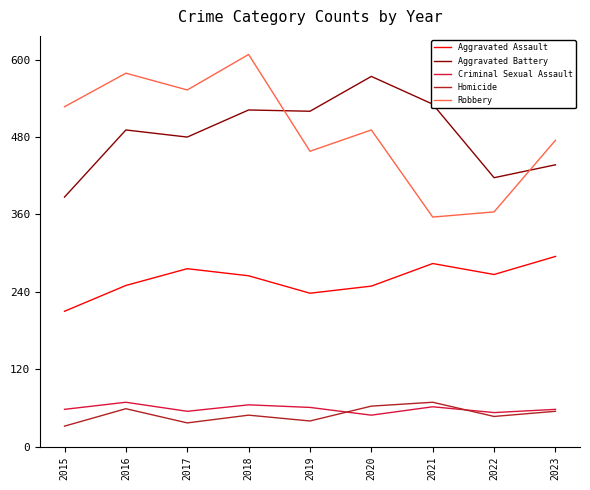

What is the highest value of the Aggravated Assault series?

295